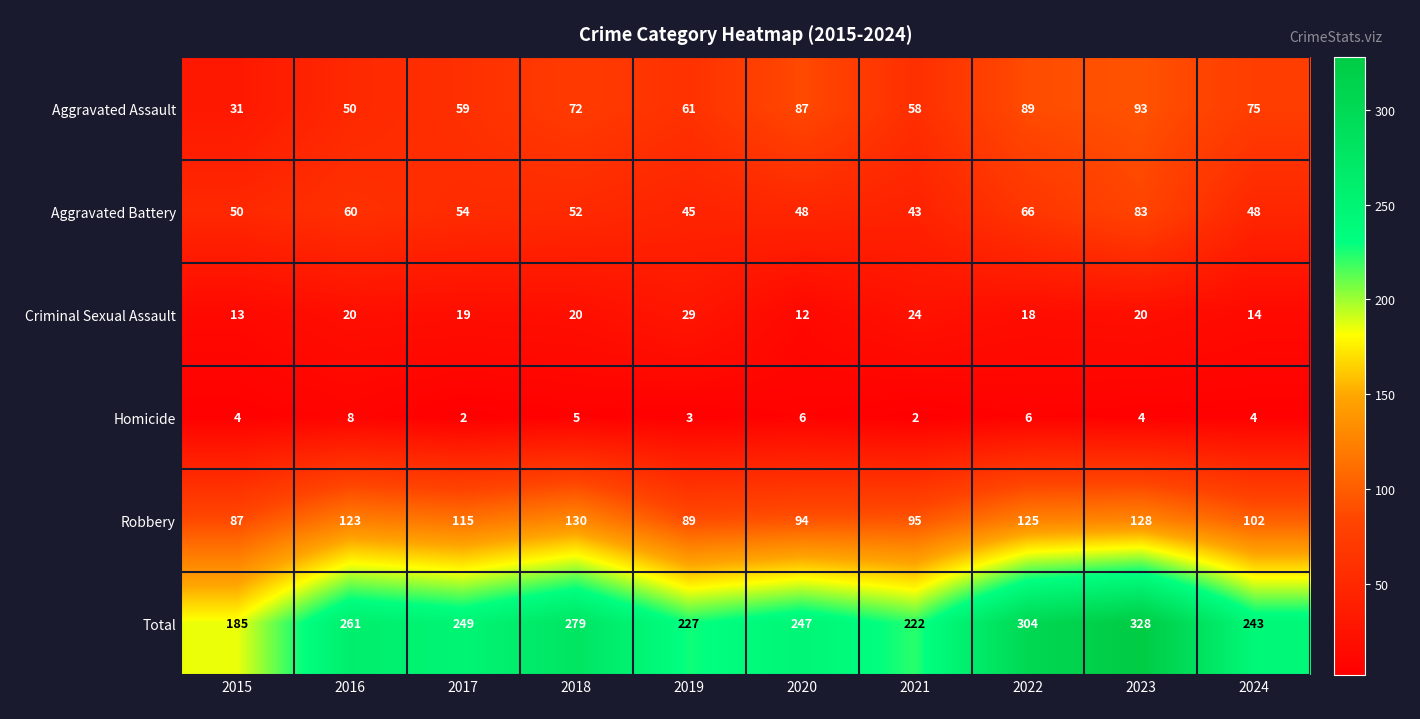

What is the average value of the Aggravated Battery series?

55